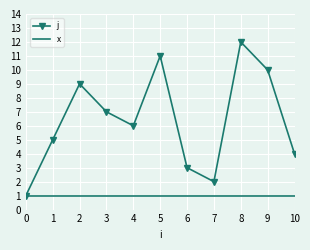

List the series in order of their overall mean, lowest first.

x, j